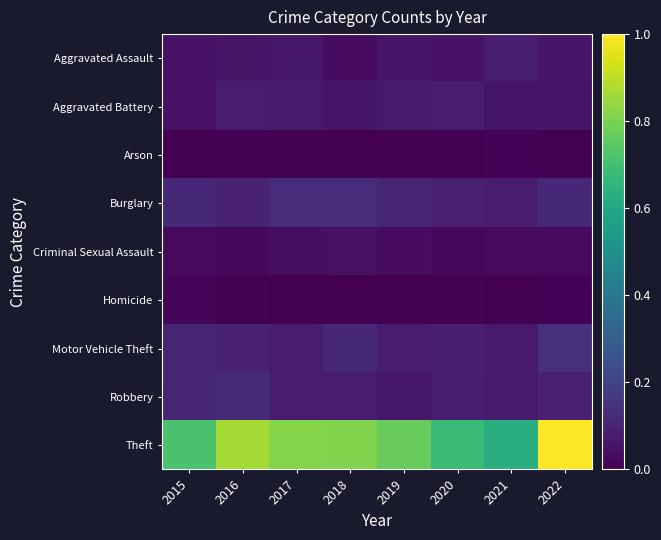

What is the total value across all series at 2020?

1.1